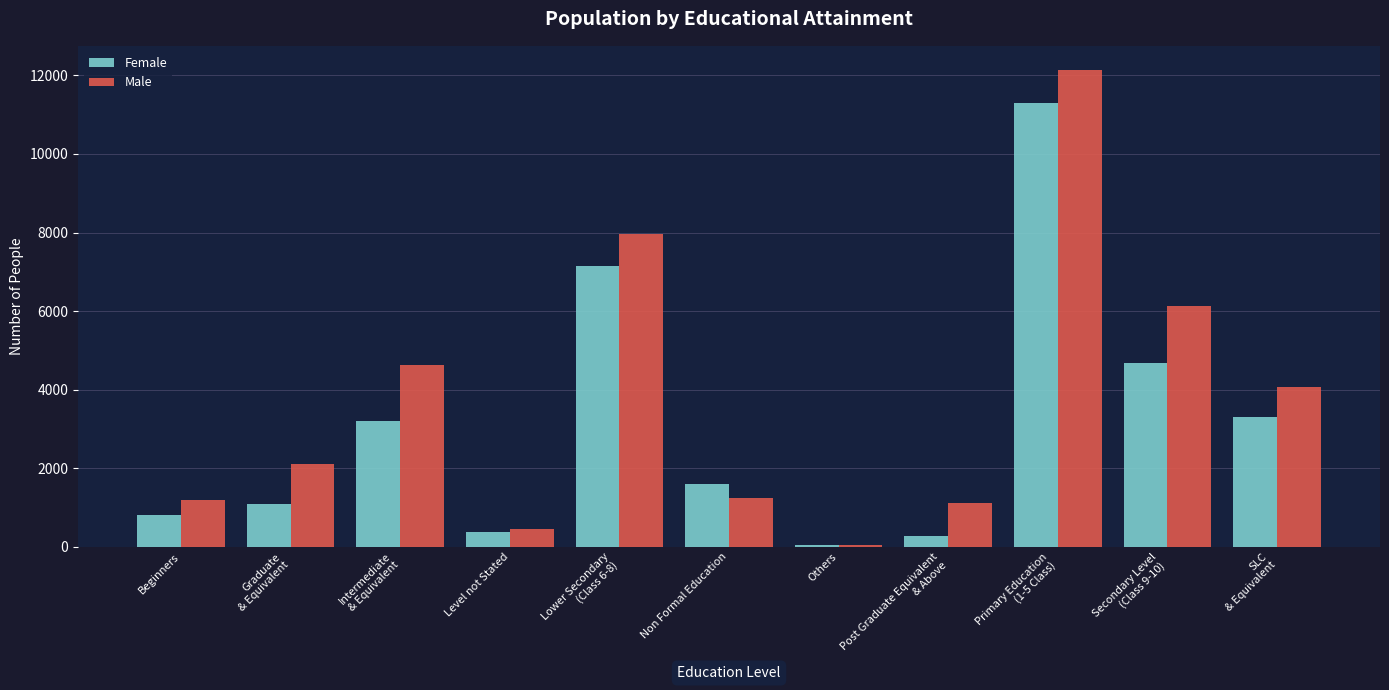

What is the sum of all Male values?

41054